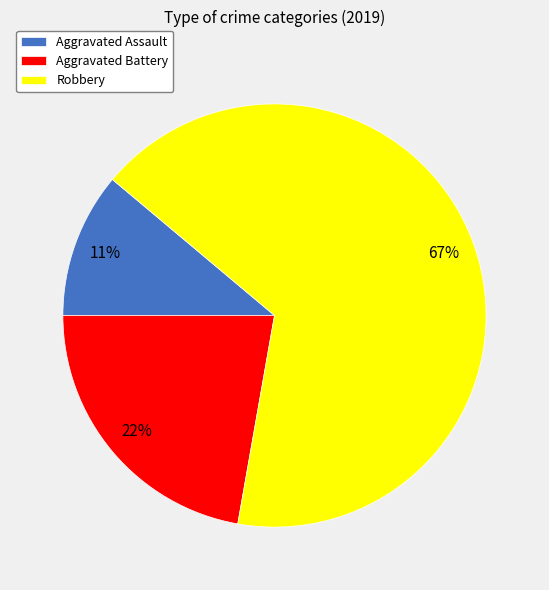

Between Aggravated Battery and Aggravated Assault, which is larger?

Aggravated Battery